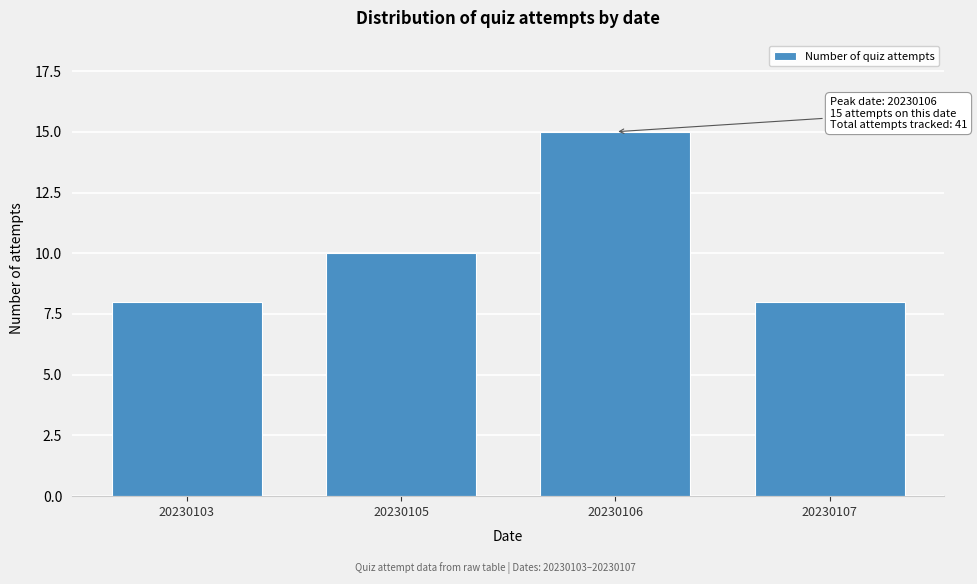

Reading right to left, transcribe all the data shown in this chart.

20230107=8	20230106=15	20230105=10	20230103=8